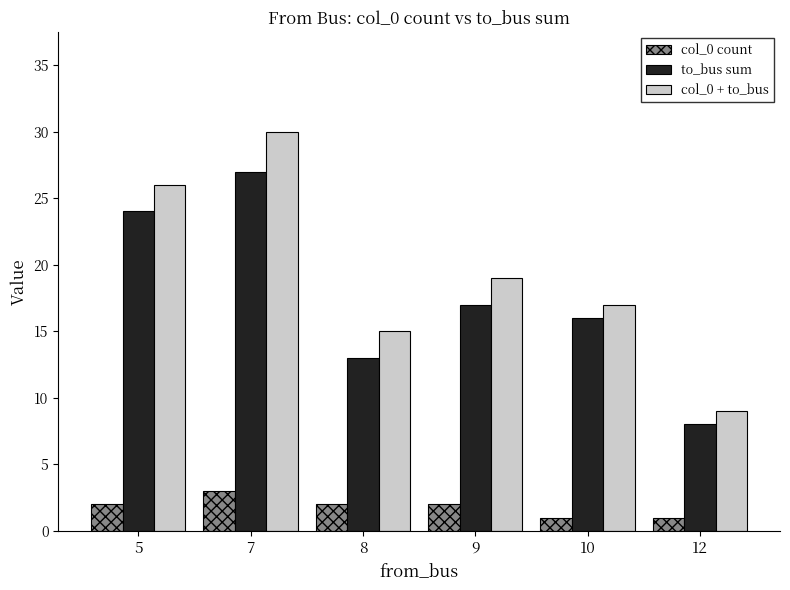

Reading left to right, what are all the values shown in this chart?

col_0 count: 2	3	2	2	1	1
to_bus sum: 24	27	13	17	16	8
col_0 + to_bus: 26	30	15	19	17	9